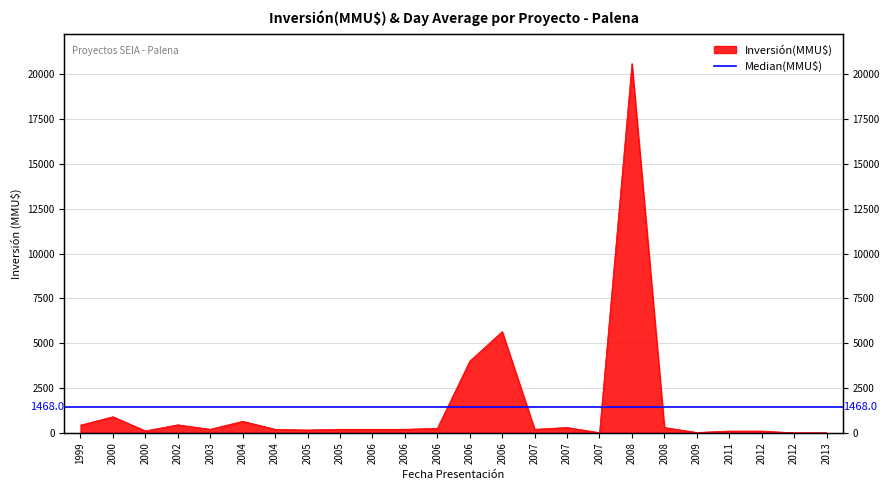

Does the chart have visible grid lines?

Yes